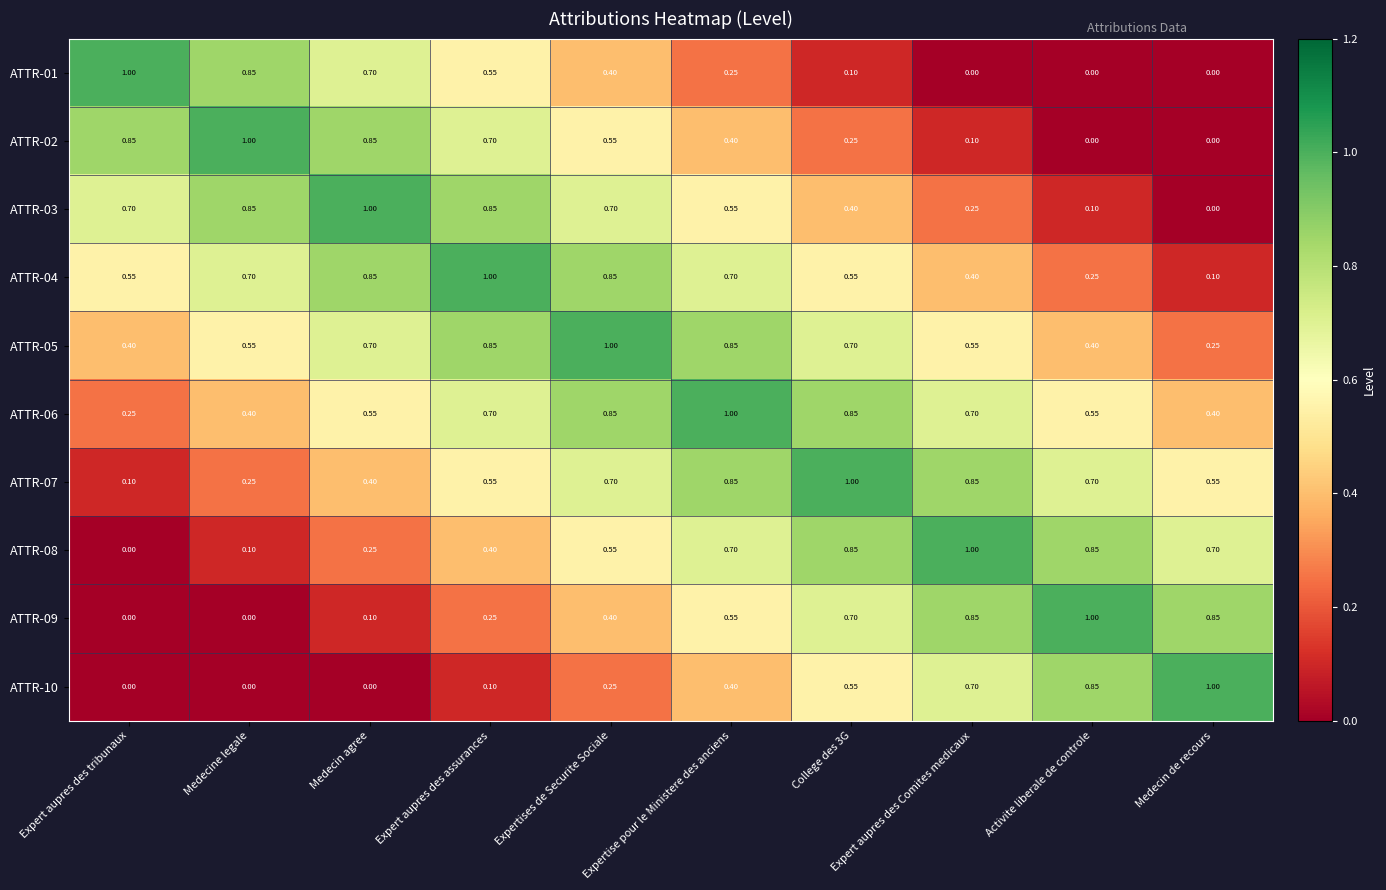

Where is ATTR-05 nearest to the value 0?

Medecin de recours